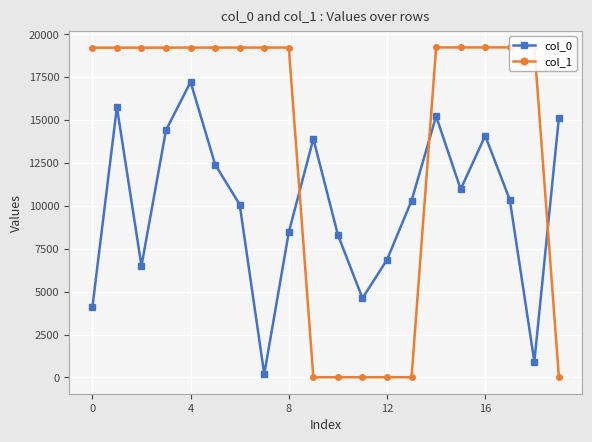

True or false: col_0 has more than 0 points higher than both neighbors.

True